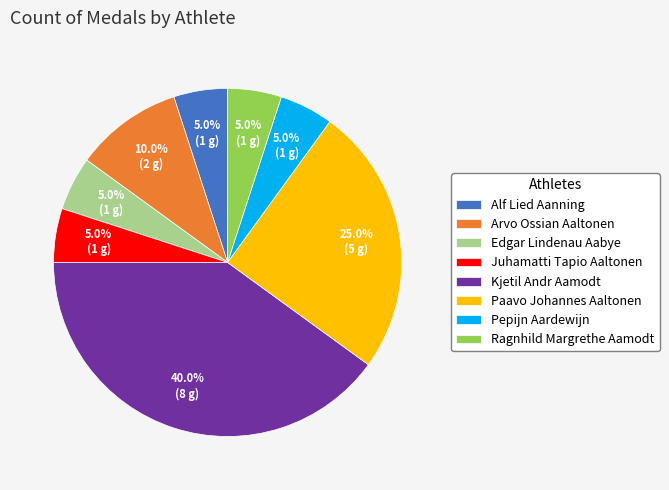

Is it true that Paavo Johannes Aaltonen is 25% of the pie?

True